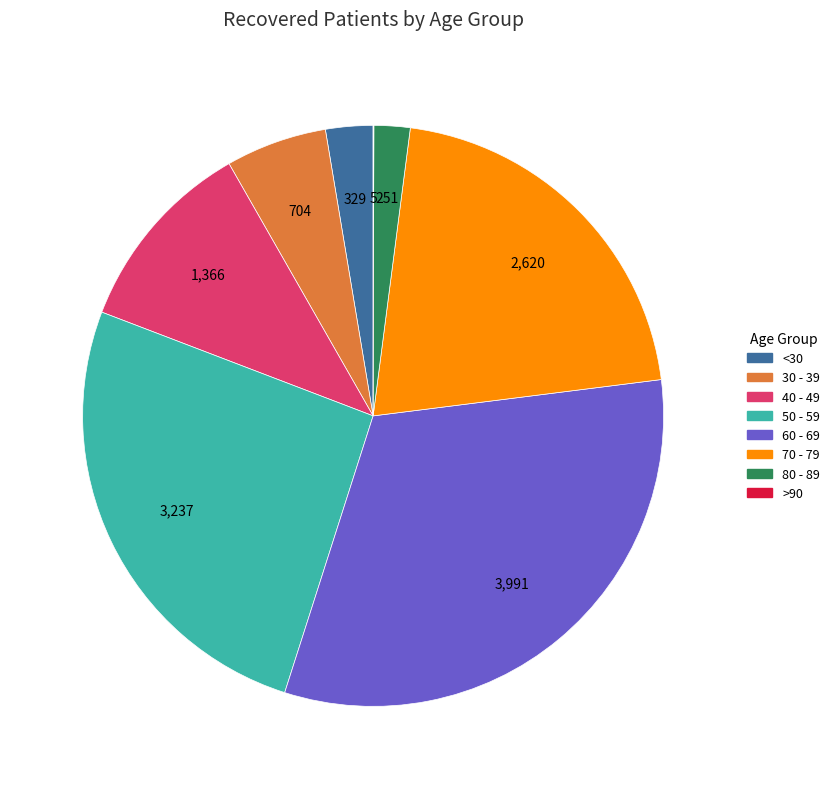

Does any single category account for the majority?

No